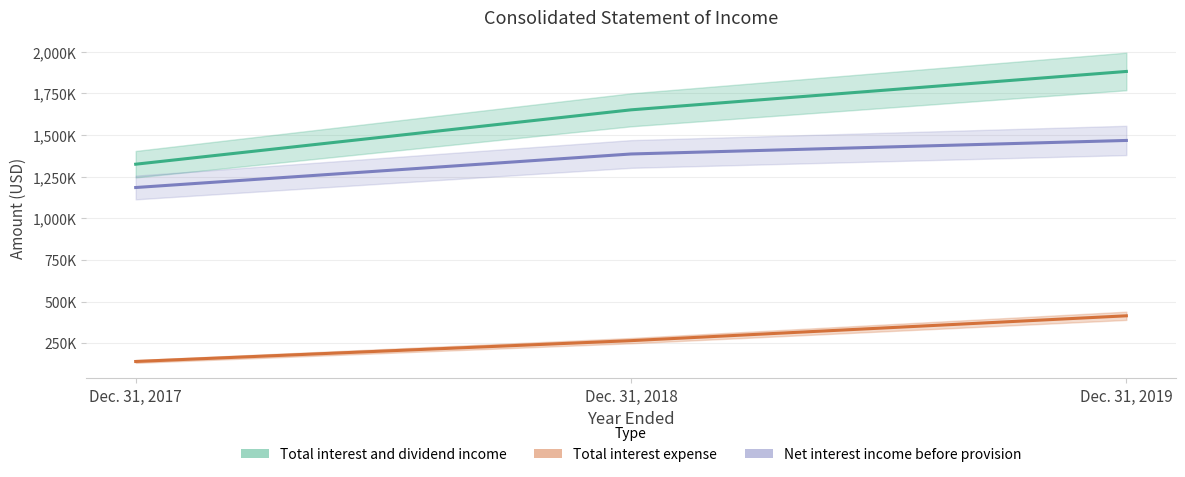

What is the difference between the maximum and minimum values in the Total interest and dividend income series?

557181